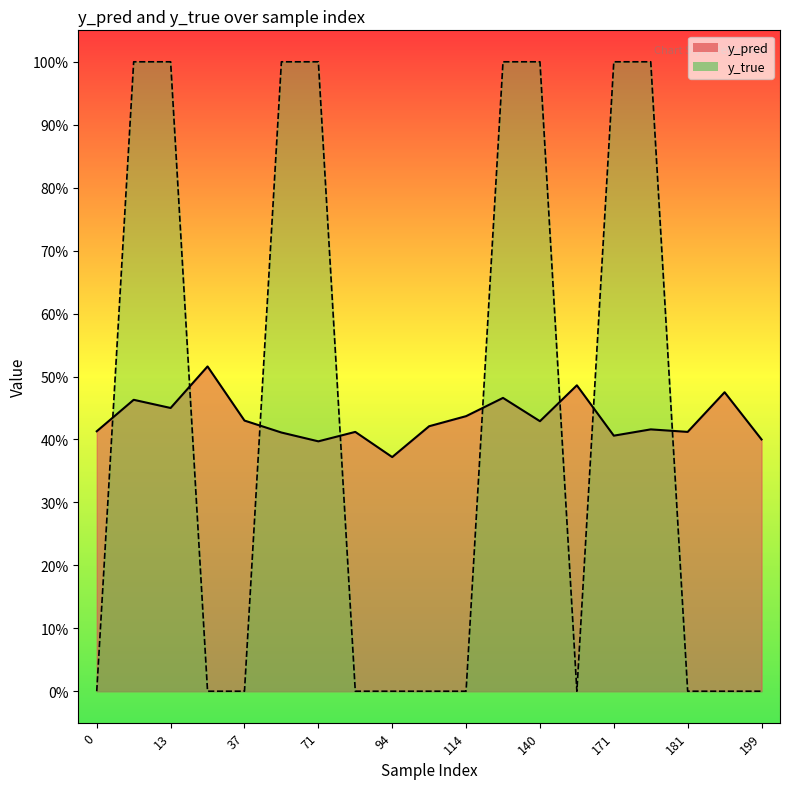

Count the number of categories in the chart.

19